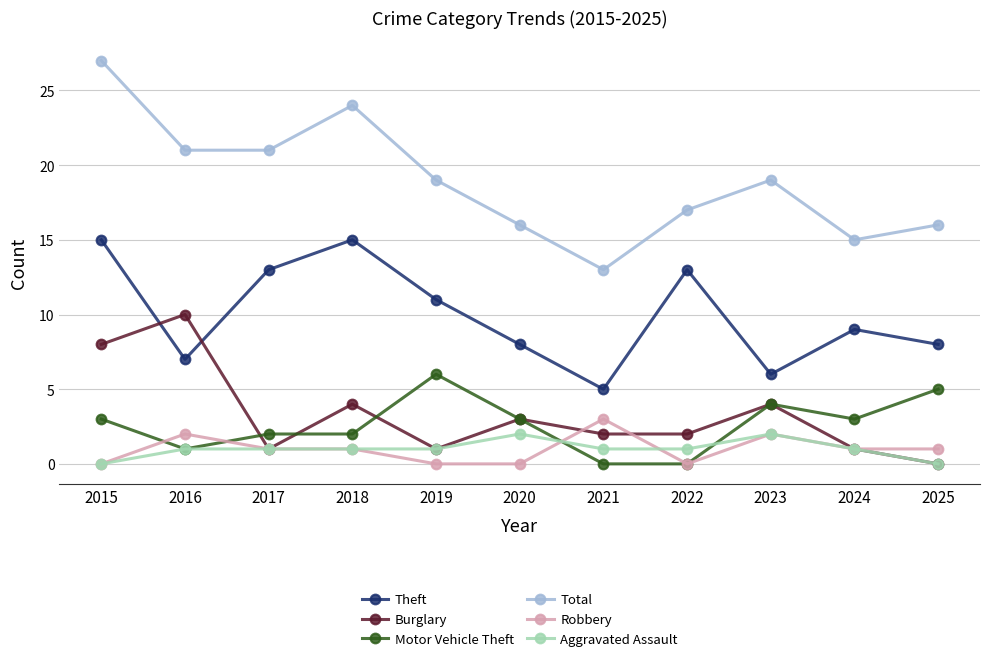

What is the difference between the maximum and minimum values in the Motor Vehicle Theft series?

6